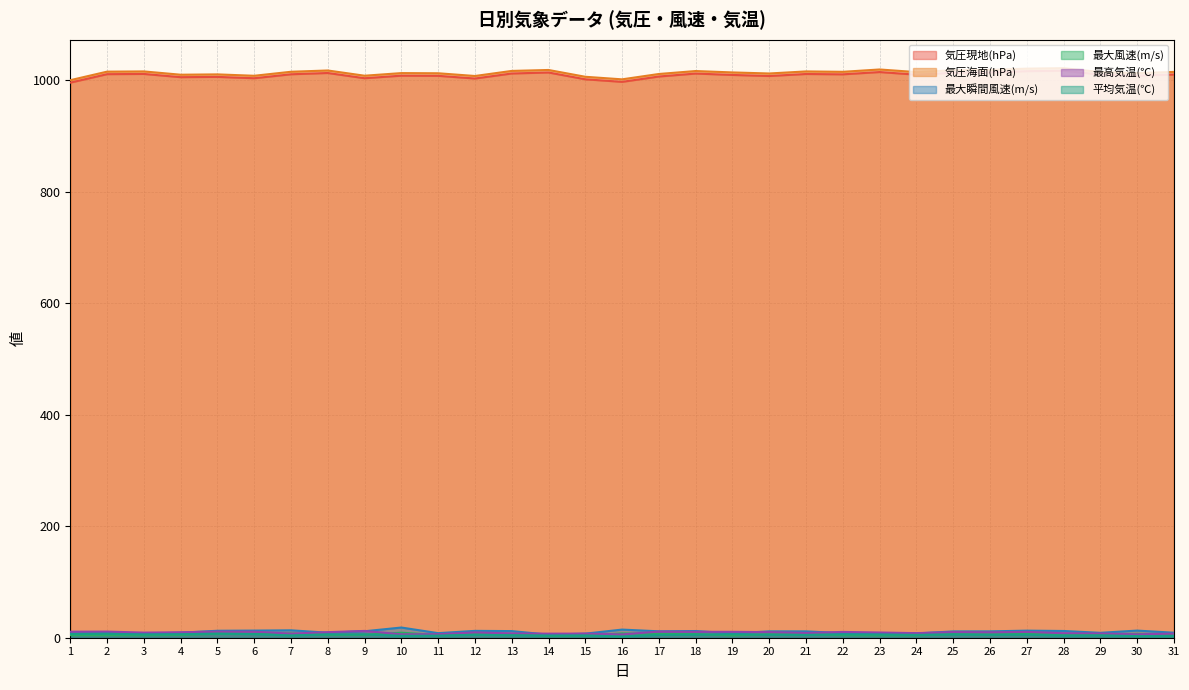

What is the approximate value of 最大瞬間風速(m/s) at 4?

9.0